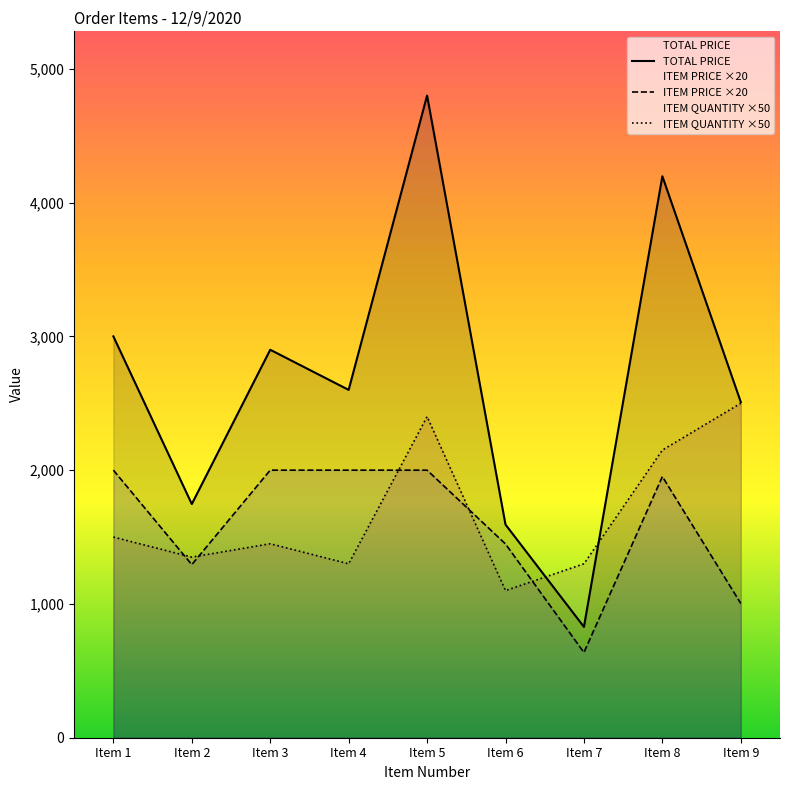

Read the ITEM PRICE ×20 value at Item 3.

2000.0